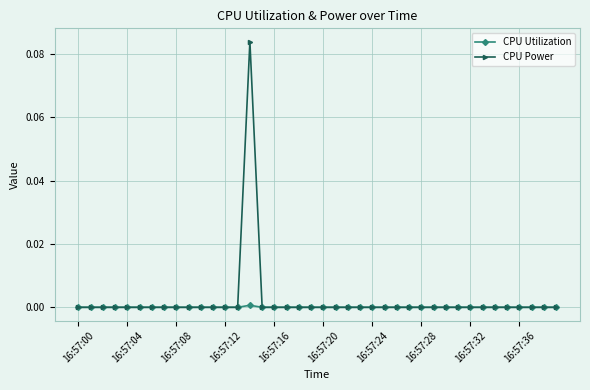

Rank the series by their maximum value, from lowest to highest.

CPU Utilization, CPU Power